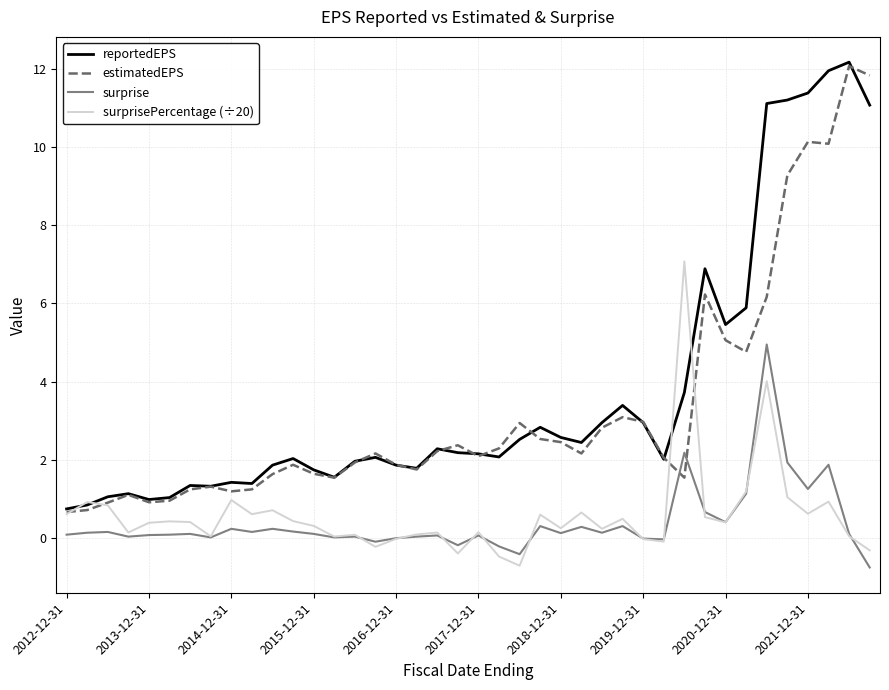

How many times do estimatedEPS and surprise cross each other?

2